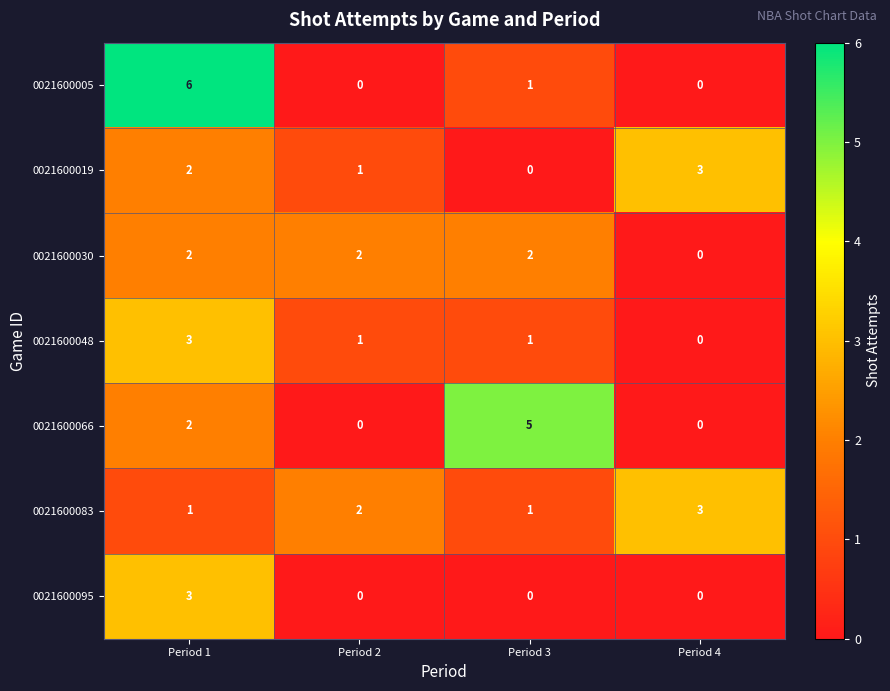

What is the total value across all series at Period 1?

19